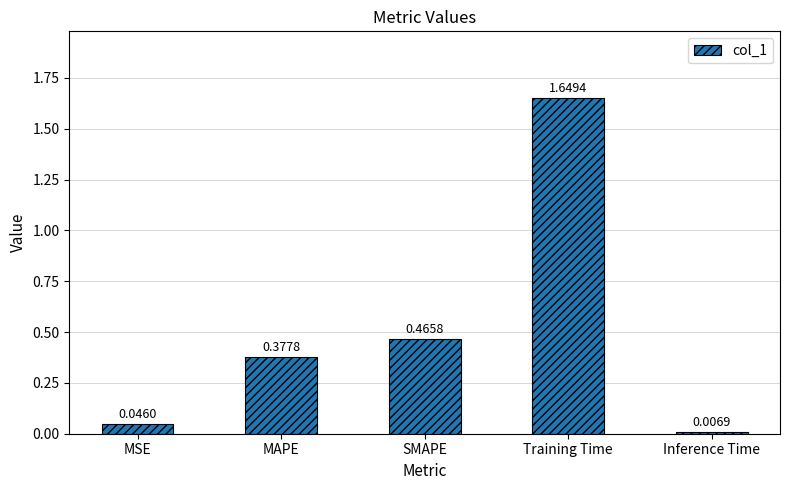

What is the change in value from SMAPE to Training Time?

+1.2